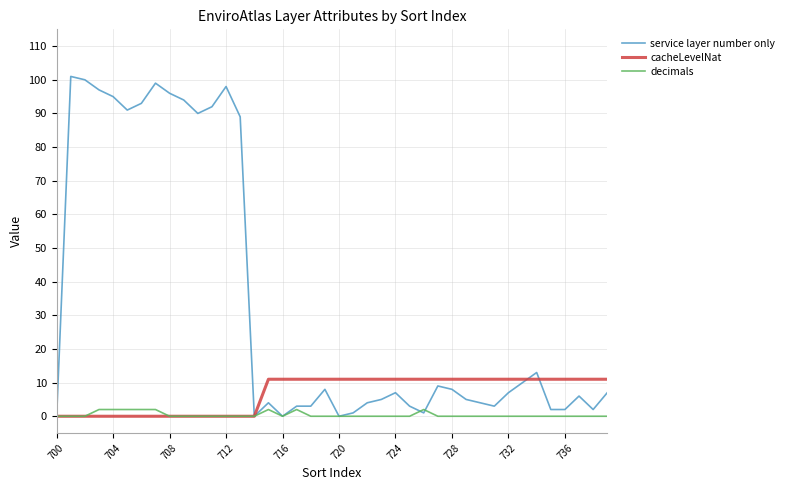

Which series has the largest range (max minus min)?

service layer number only